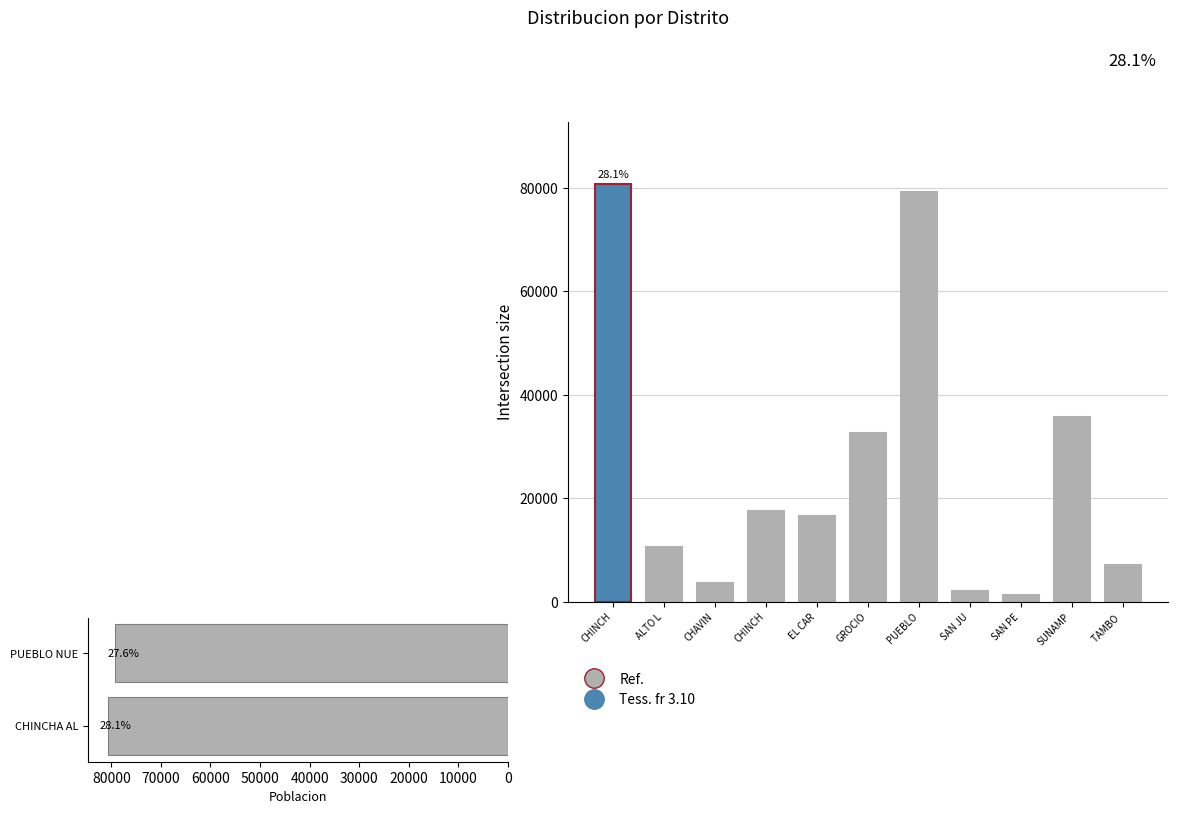

List the labels in order of value, smallest first.

SAN PE, SAN JU, CHAVIN, TAMBO, ALTO L, EL CAR, CHINCH, GROCIO, SUNAMP, PUEBLO, CHINCH